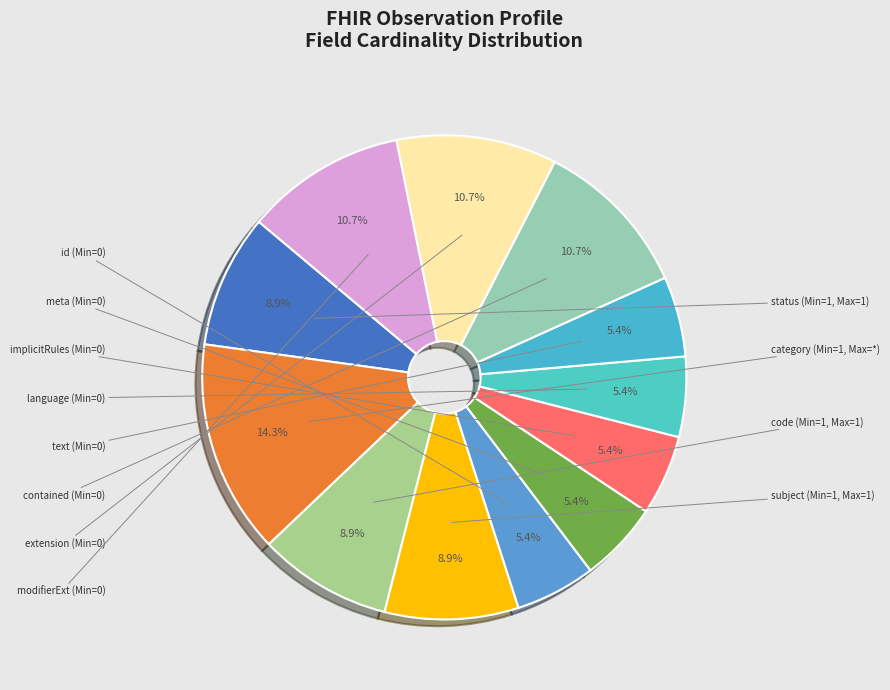

Does any single category account for the majority?

No